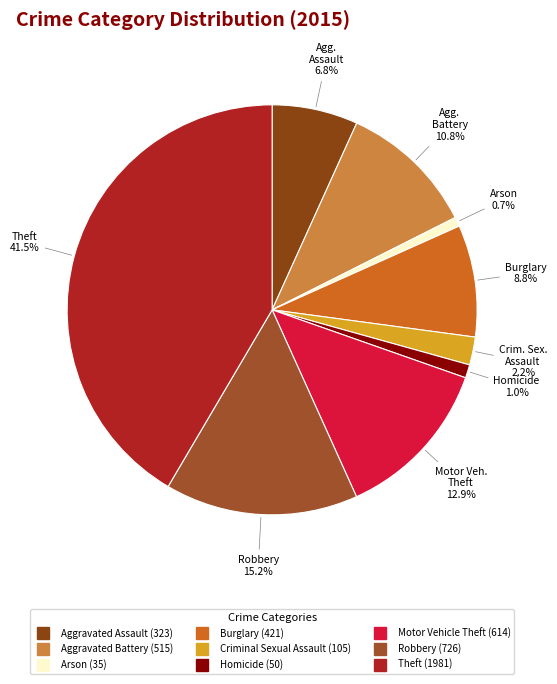

How many slices are in this pie chart?

9